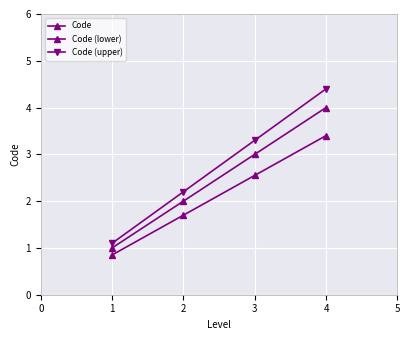

What is the sum of all Code values?

10.0